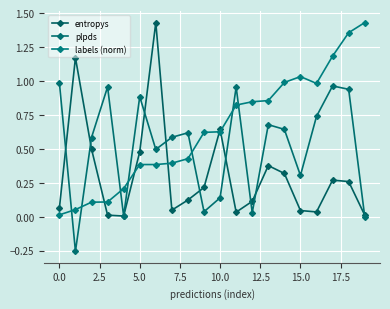

What is the minimum value shown in the chart?

-0.3